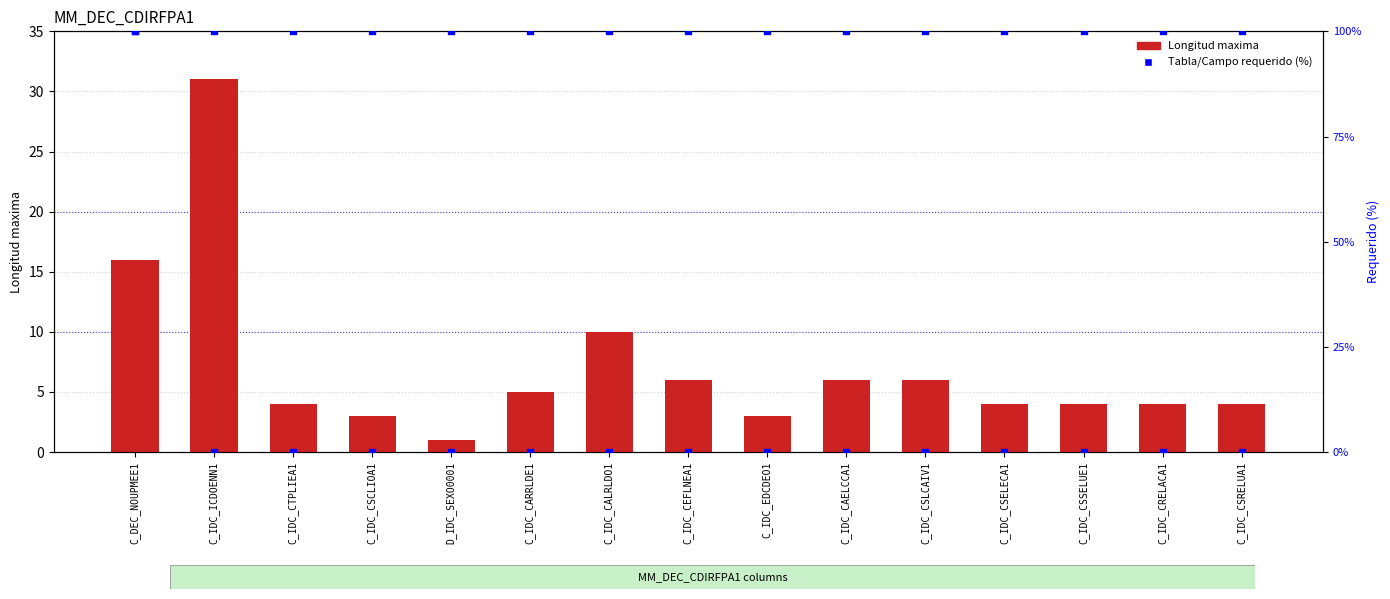

At how many categories does at least one series exceed 47?

15